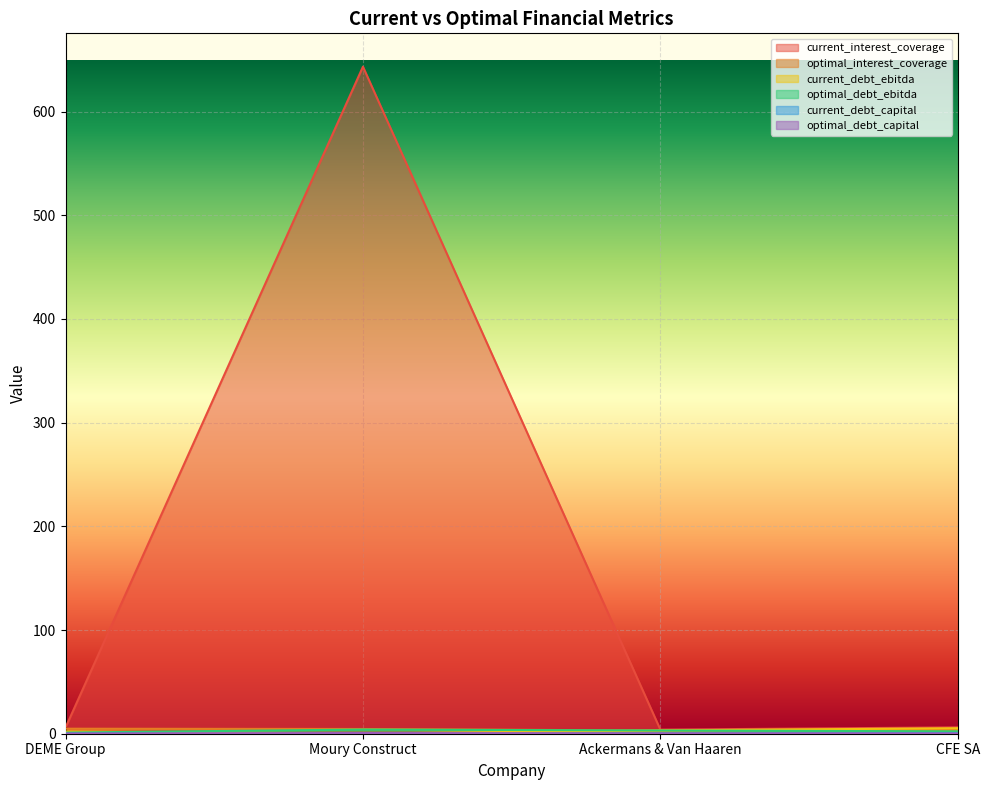

At which category is the sum across all series the highest?

Moury Construct